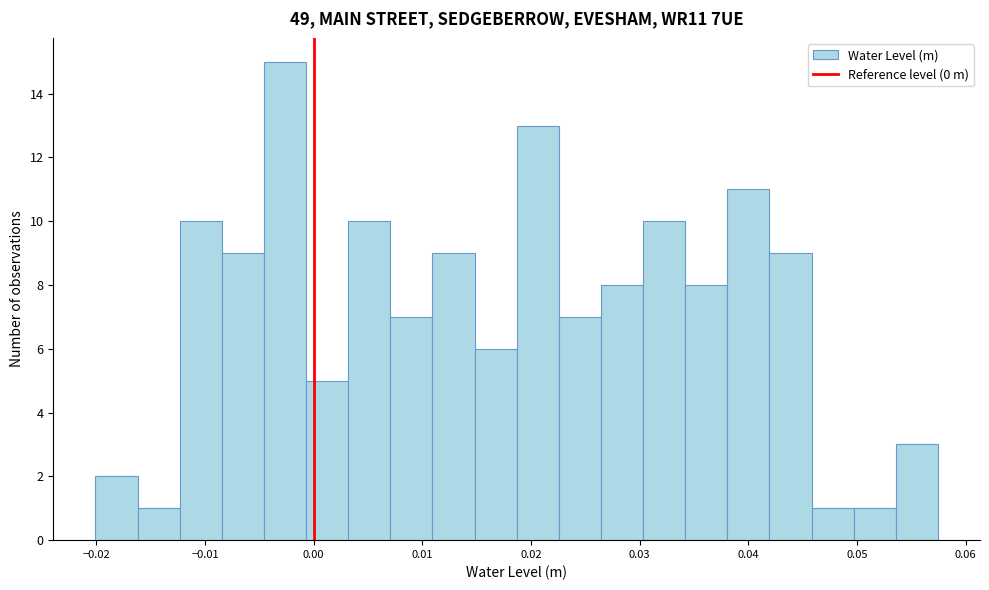

Read against the x-axis, roughly where is the centre of the tallest bar?

-0.003